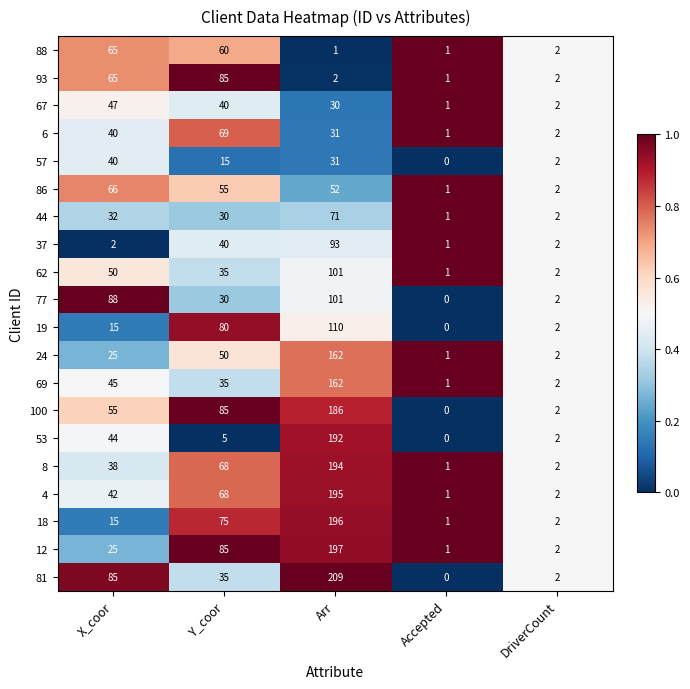

At which label is 57 closest to 20?

Y_coor